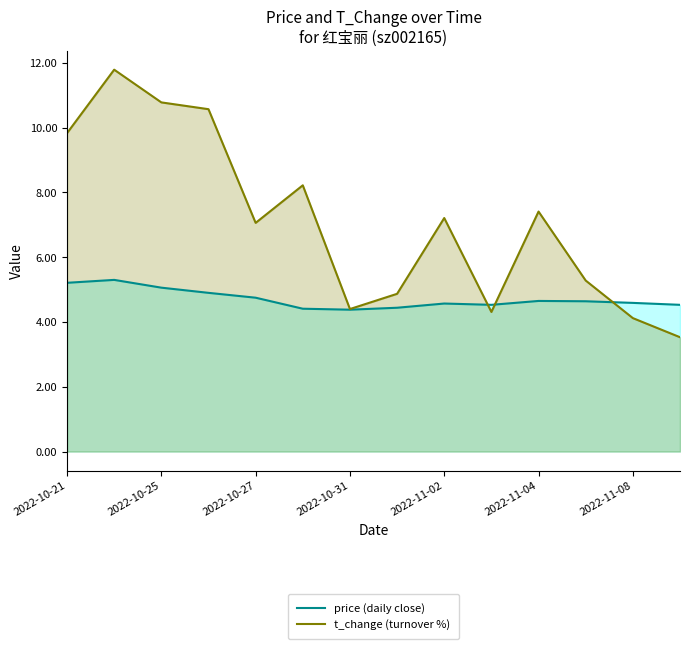

The value of t_change (turnover %) at 2022-11-08 is 2.3. True or false?

False